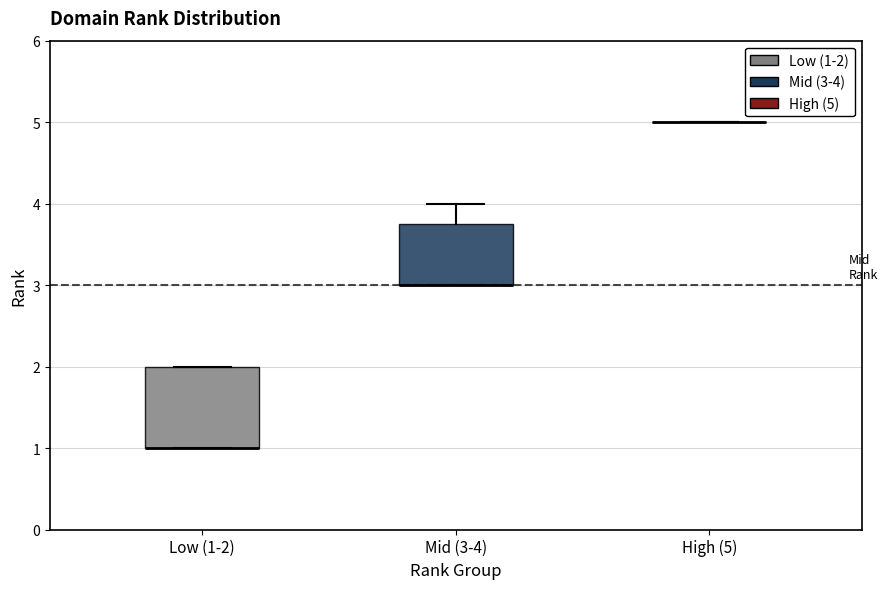

Reading left to right, read every box against the y-axis: the position of its median line, the range the box covers, and the ends of its whiskers. The values are not printed on the chart, so give them approximately, as read against the axis.

Low (1-2): median 1.0 (drawn on the box's lower edge), box 1.0 to 2.0, whiskers 1.0 to 2.0
Mid (3-4): median 3.0 (drawn on the box's lower edge), box 3.0 to 3.8, whiskers 3.0 to 4.0
High (5): box collapsed to a line at 5.0, whiskers 5.0 to 5.0